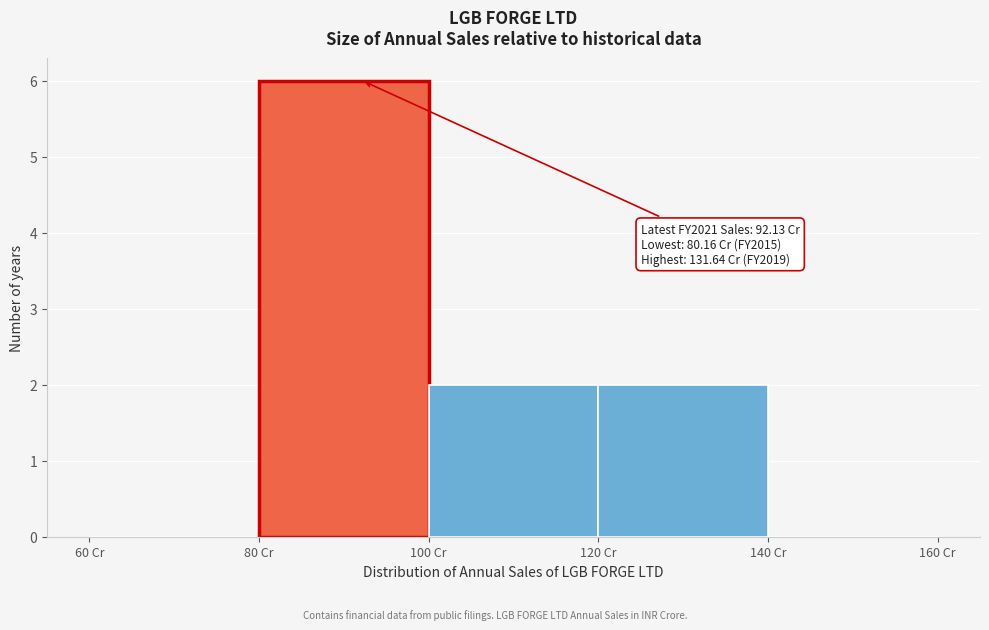

Over which range of the x-axis is the bar tallest?

80 to 100